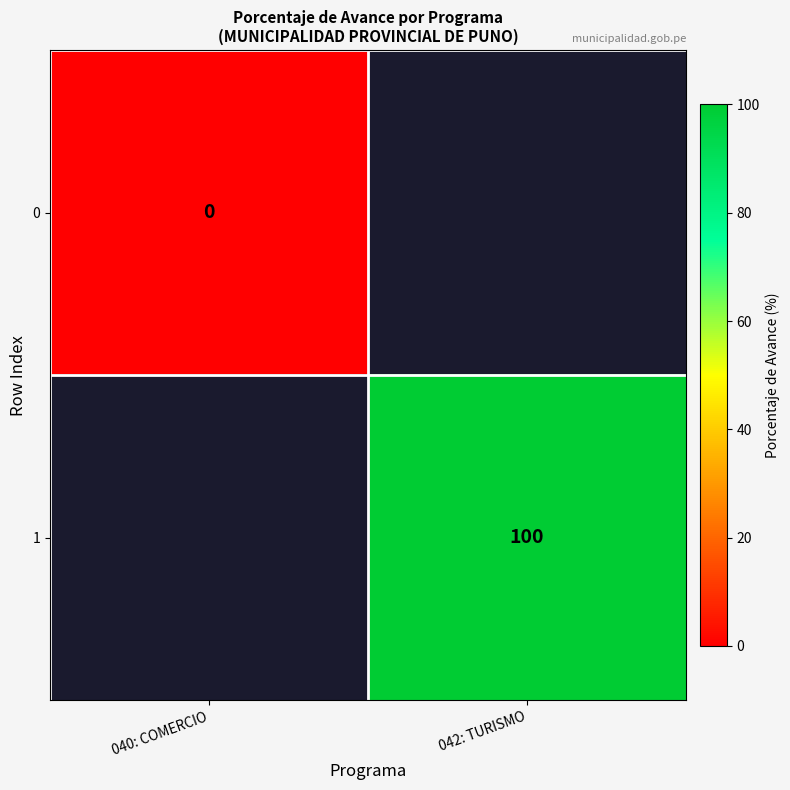

Is it true that 1 equals 68 at 042: TURISMO?

False